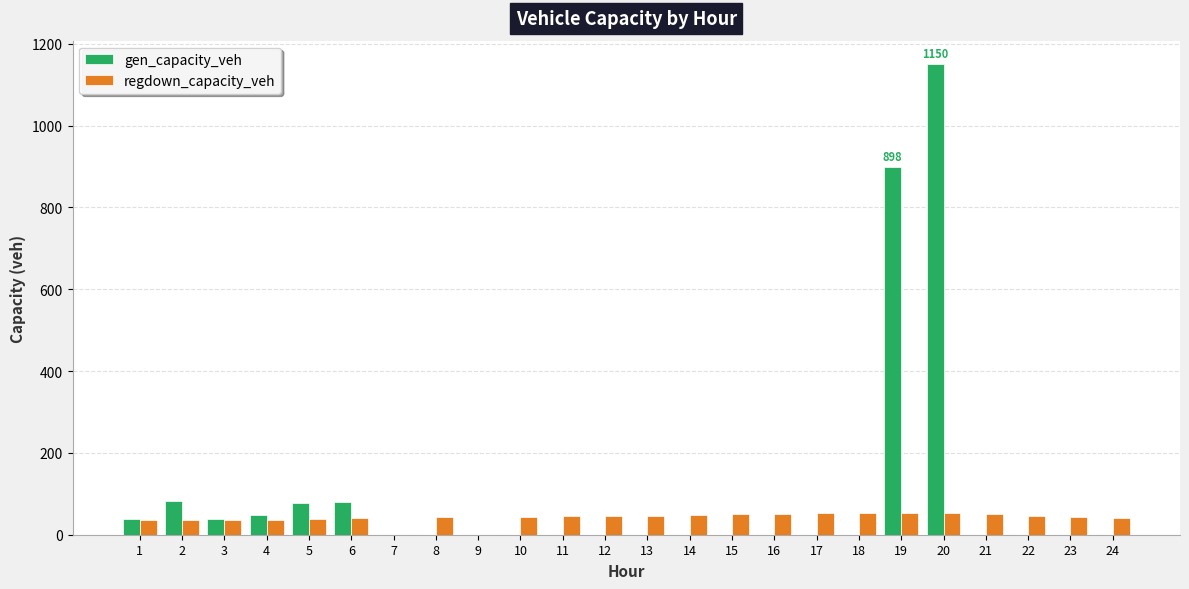

What is the maximum value for gen_capacity_veh?

1150.2